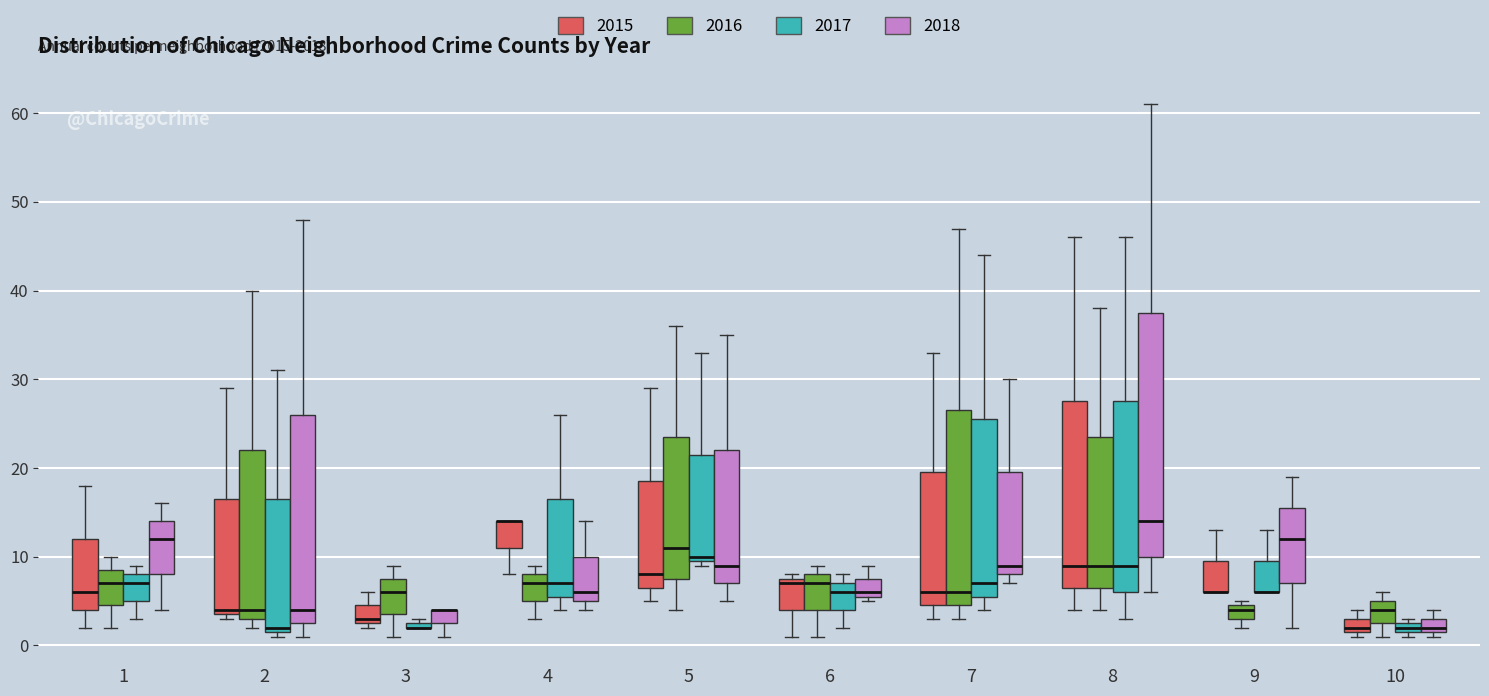

Where is the lower edge of the box for 9 (2016) on the y-axis? The values are not printed on the chart, so give them approximately, as read against the axis.

3